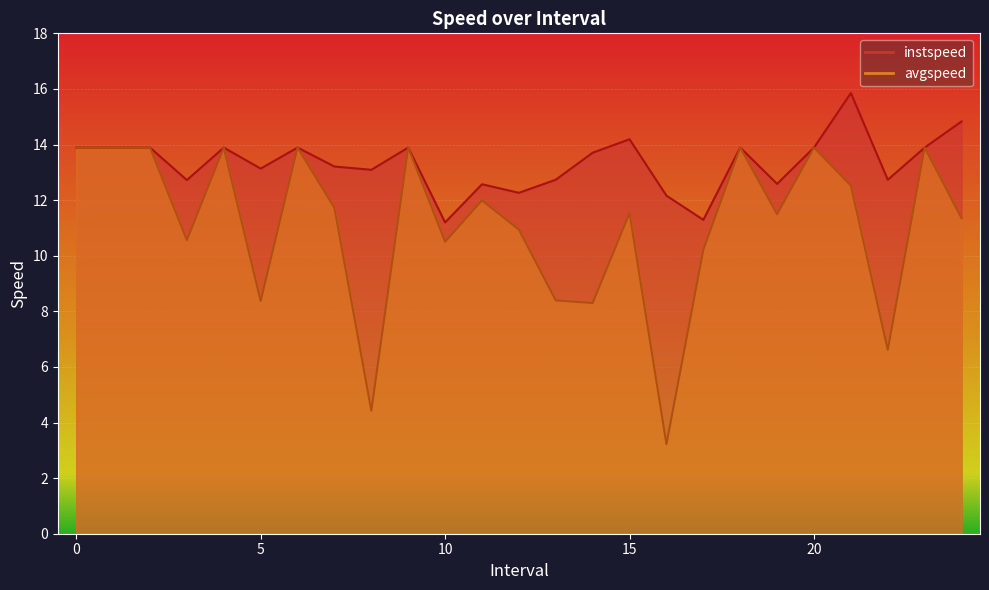

What are all the series names shown in the legend?

instspeed, avgspeed